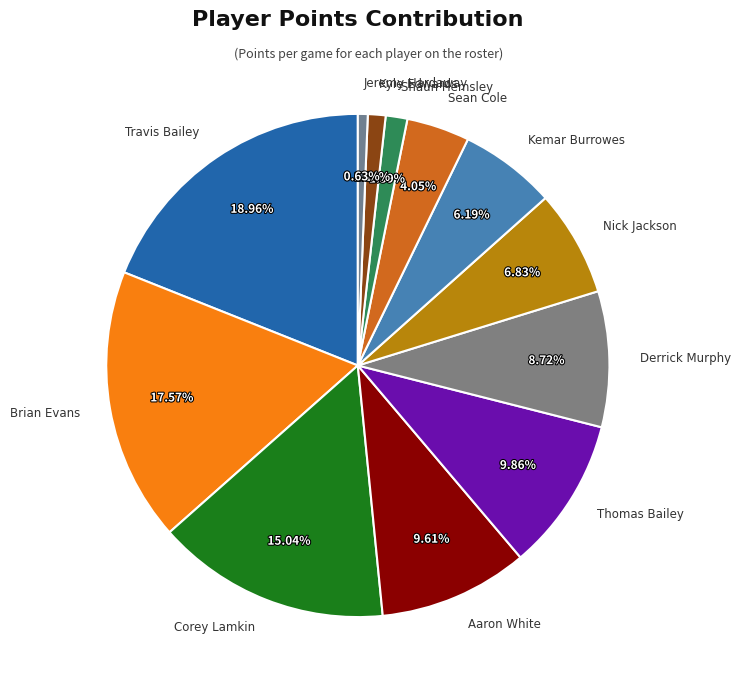

What portion of the pie excludes Brian Evans?

82.4%